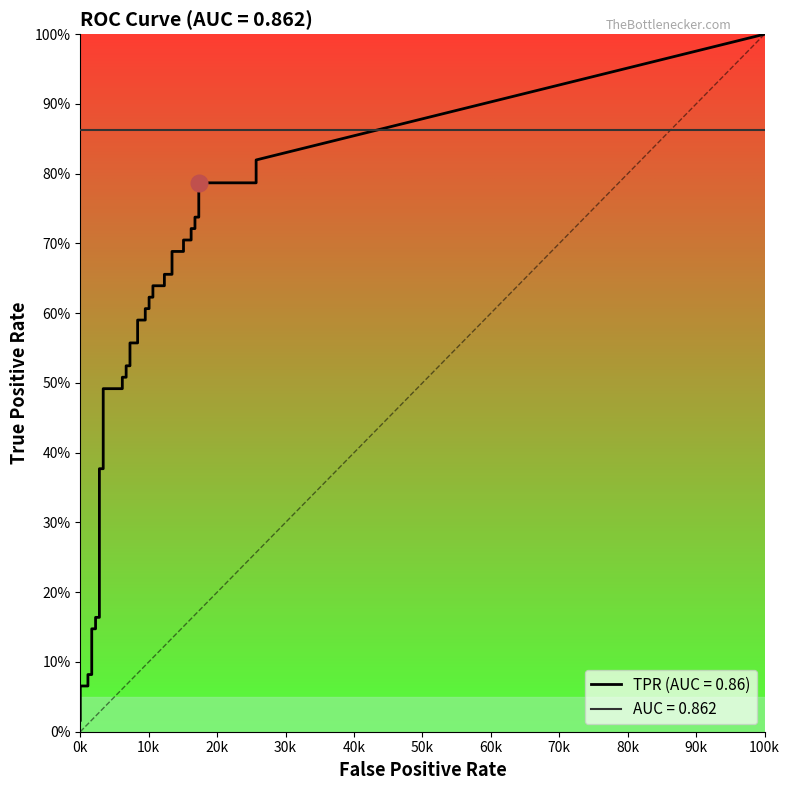

What is the label of the 38th point from the left?

37